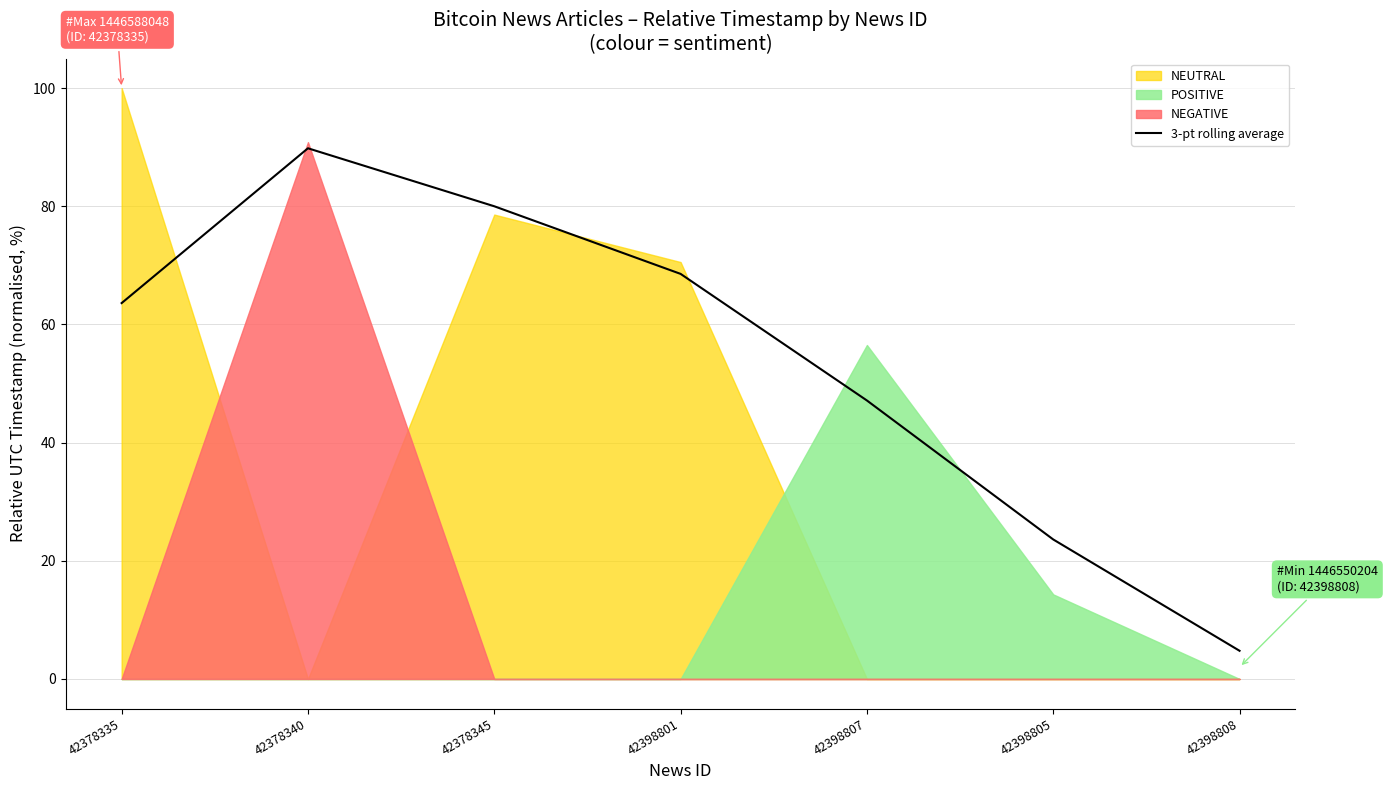

Is it true that 3-pt rolling average equals 68.6 at 42398801?

True